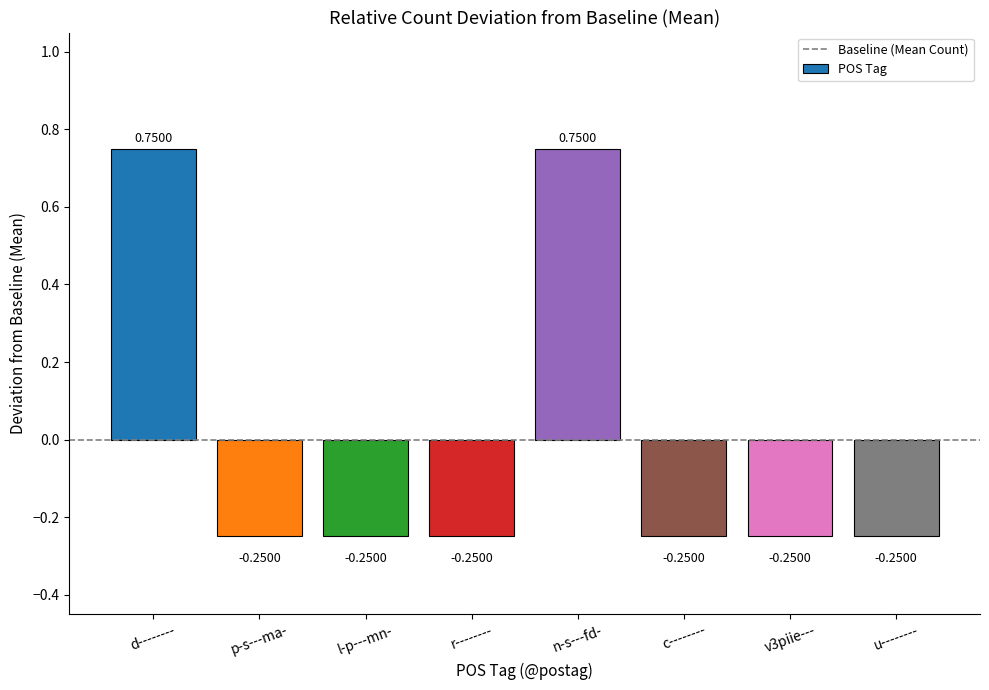

Where does the data first go above 0?

d--------